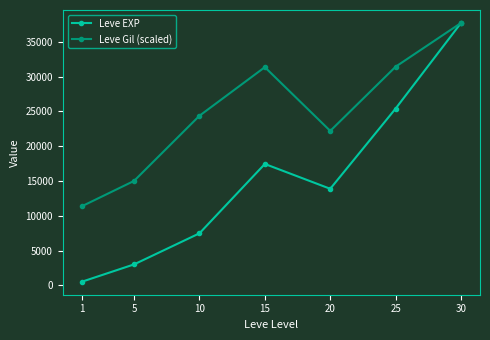

True or false: Leve Gil (scaled) has more than 2 interior local peaks.

False